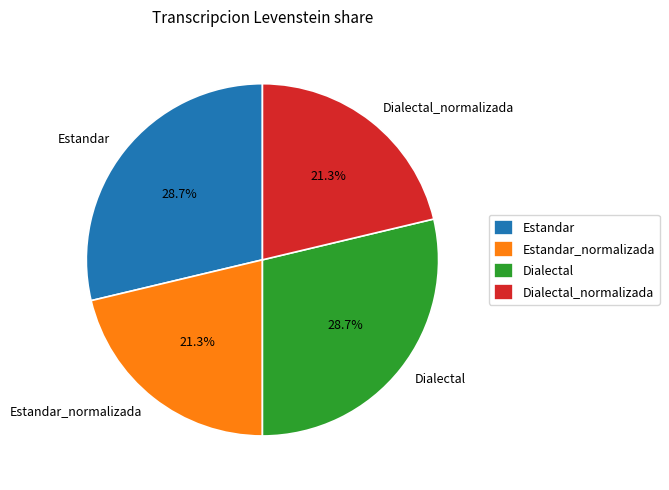

Does Estandar_normalizada represent more than half of the total?

No